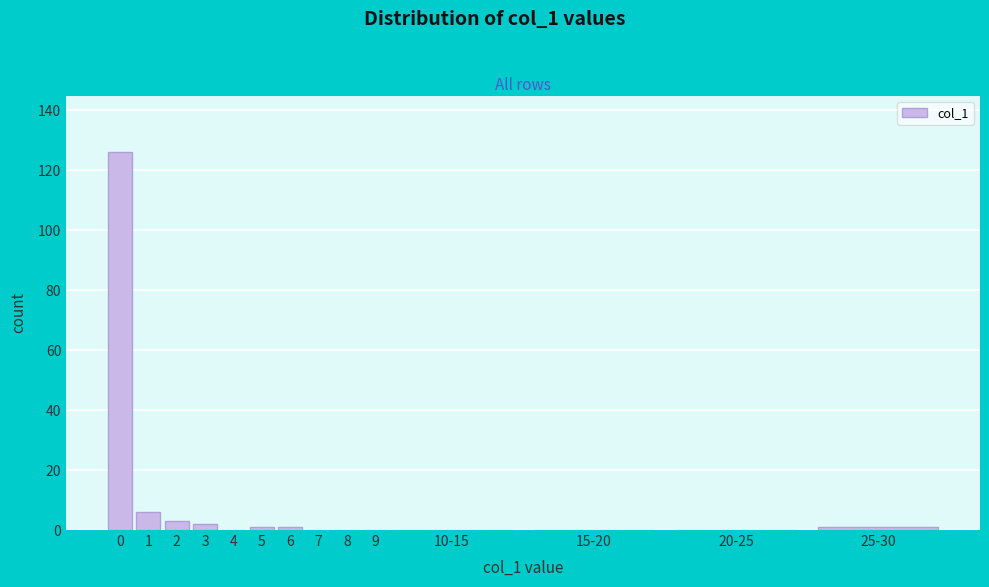

Reading left to right, what are all the values shown in this chart?

0=126	1=6	2=3	3=2	4=0	5=1	6=1	7=0	8=0	9=0	10-15=0	15-20=0	20-25=0	25-30=1